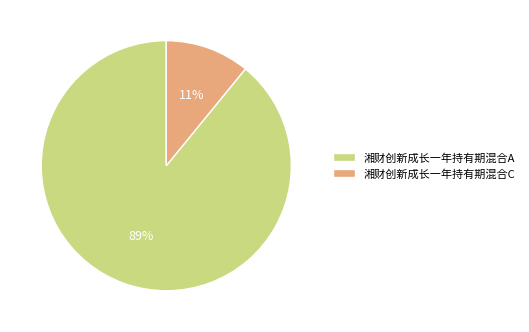

Do 湘财创新成长一年持有期混合C and 湘财创新成长一年持有期混合A together represent more than half of the pie?

Yes